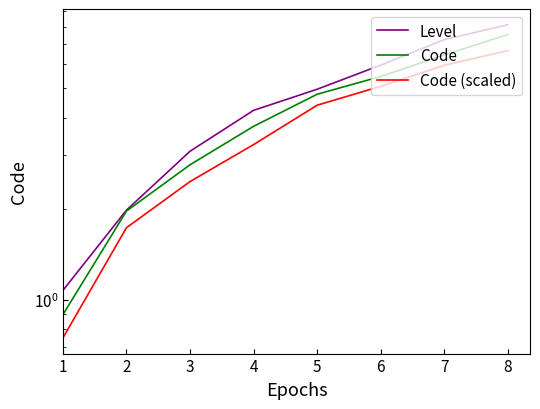

Is it true that Code equals 1.8 at 8?

False